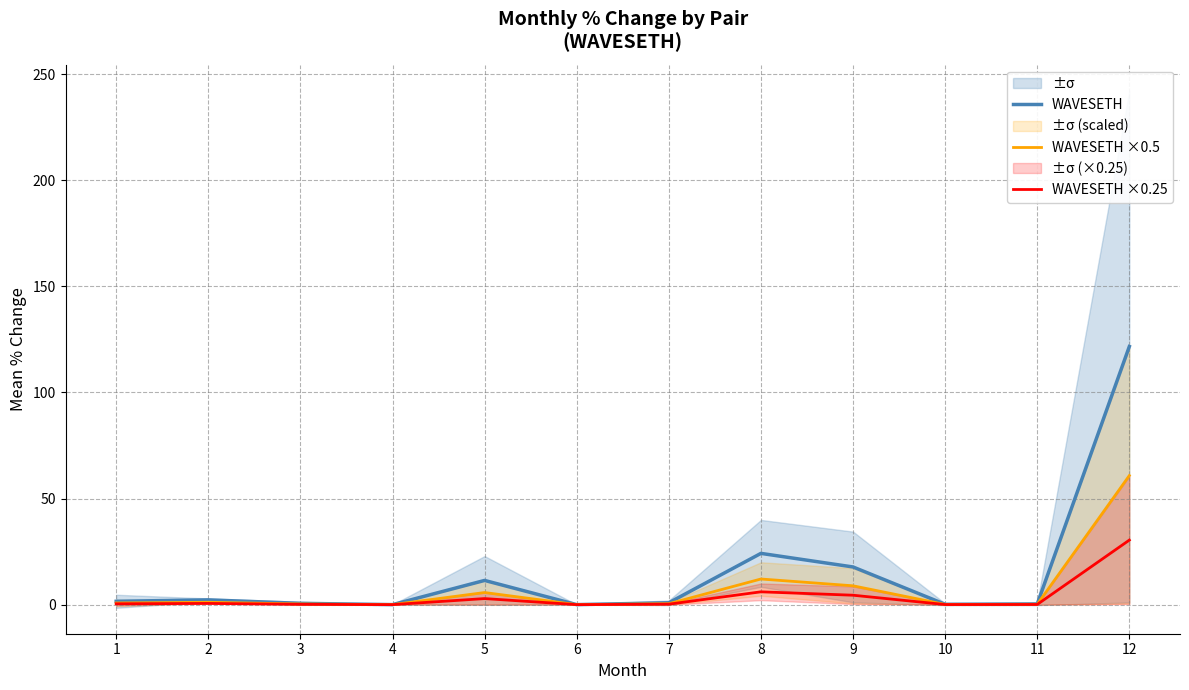

Which series has the largest range (max minus min)?

WAVESETH